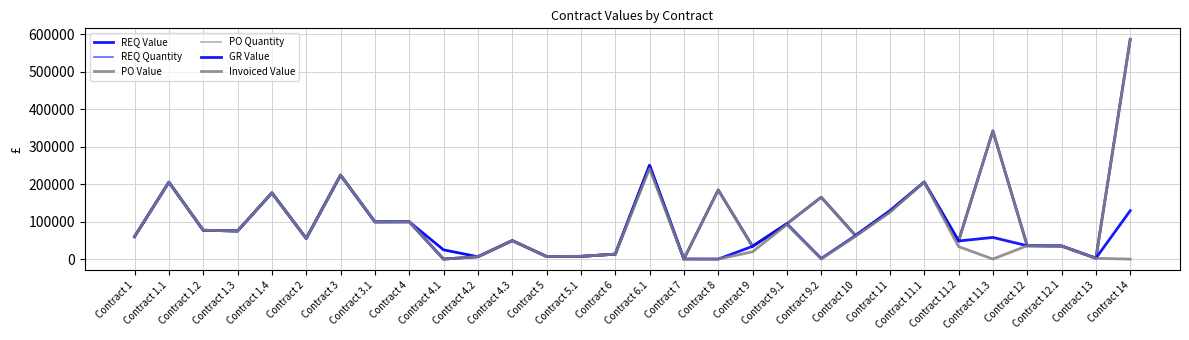

What position from the right is Contract 6.1?

15